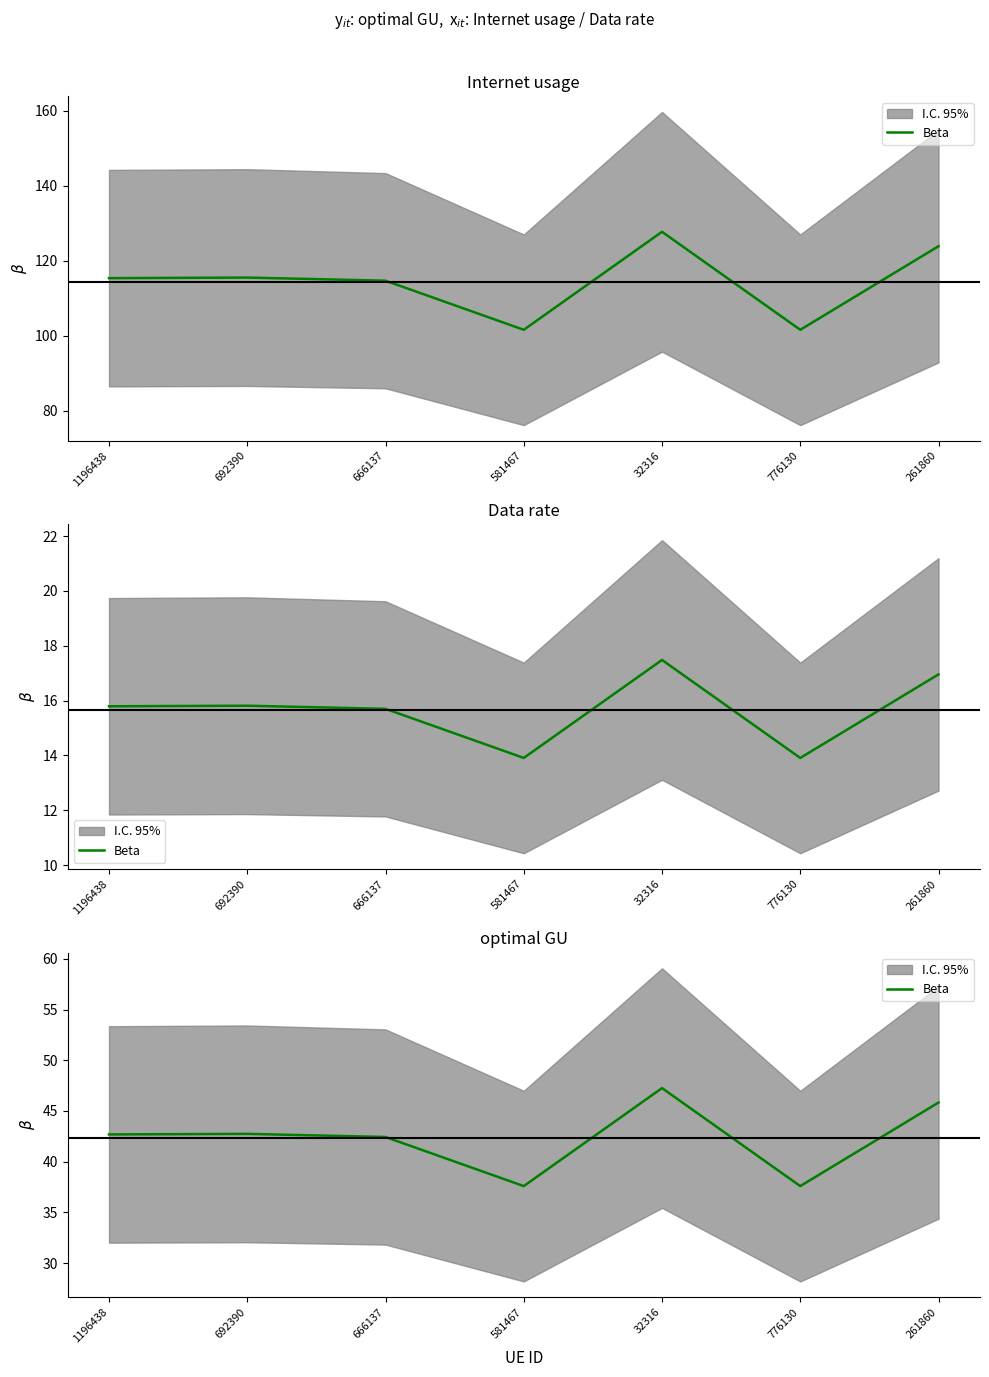

What is the value of the 5th point from the left?

47.3